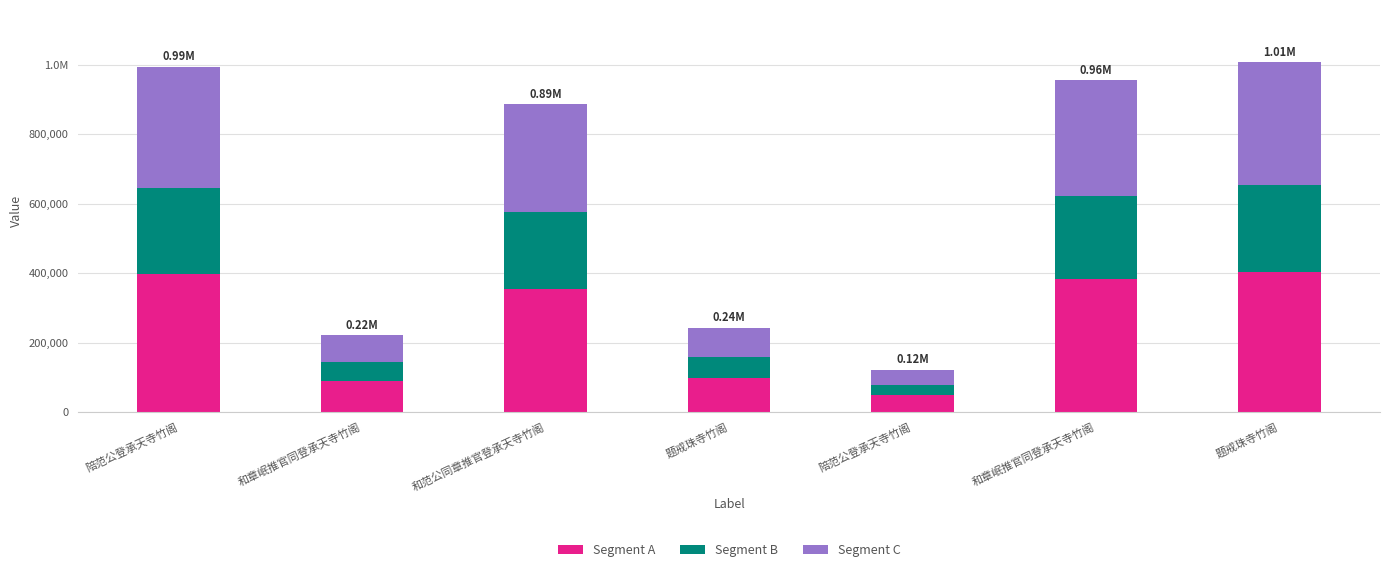

What is the label of the 3rd bar from the left?

和范公同章推官登承天寺竹阁